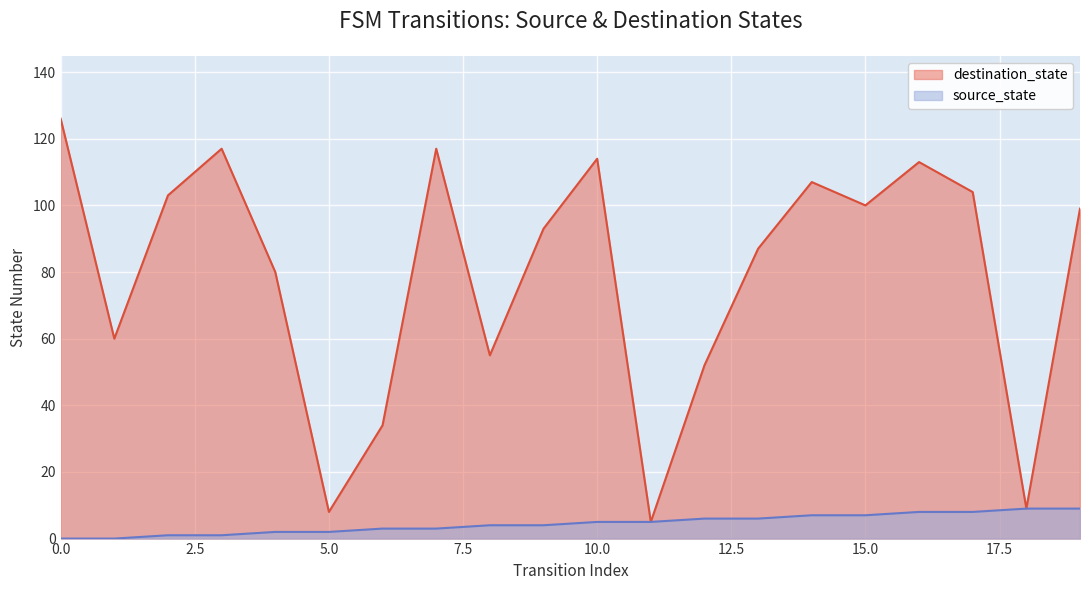

True or false: source_state has a value of 5 at 17.

False